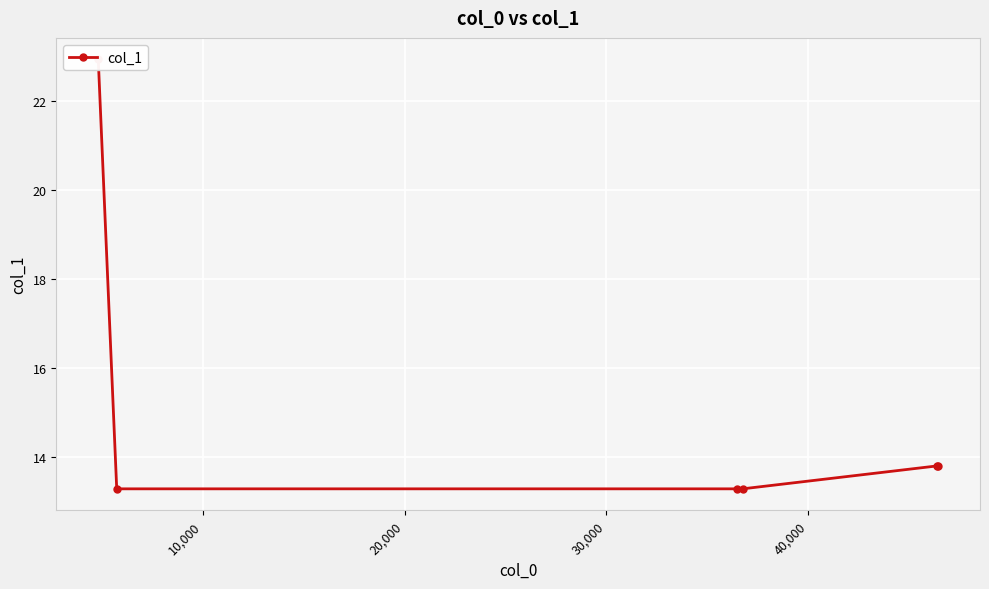

True or false: the data shows 20.0 at 30,000.

False